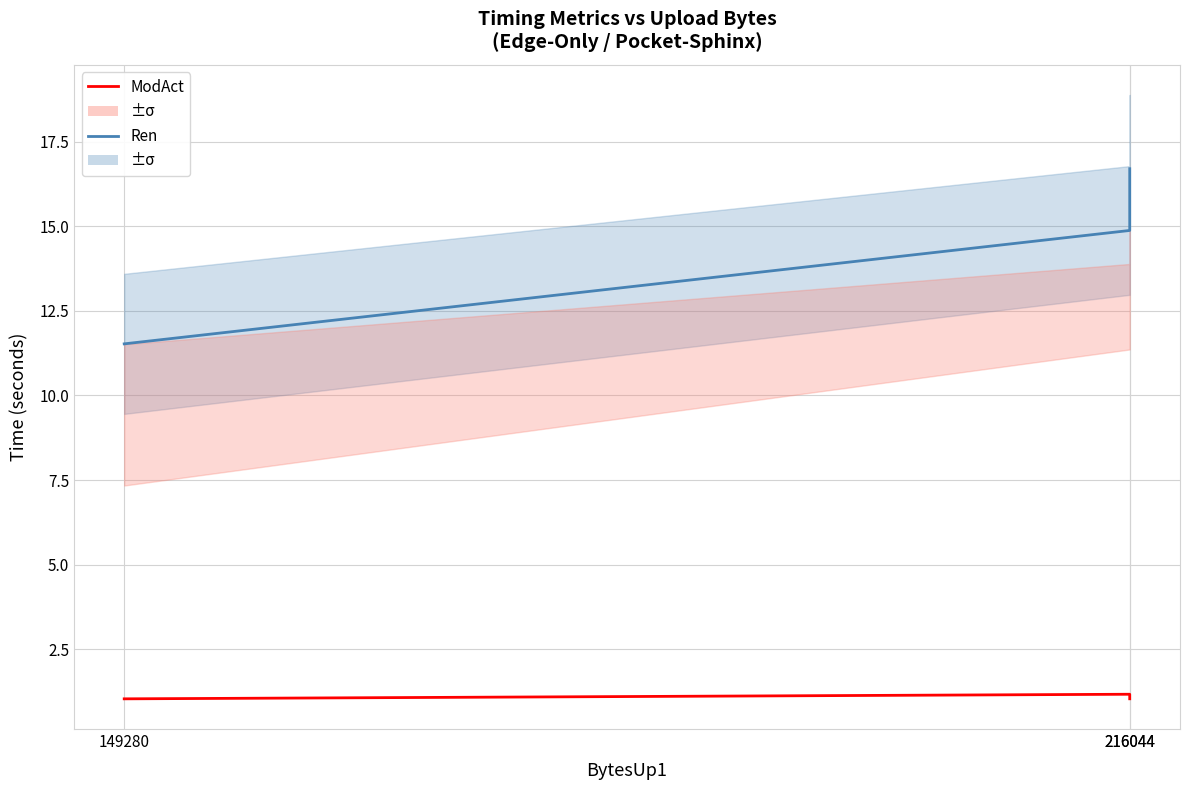

How many ModAct values are between 1 and 2?

3